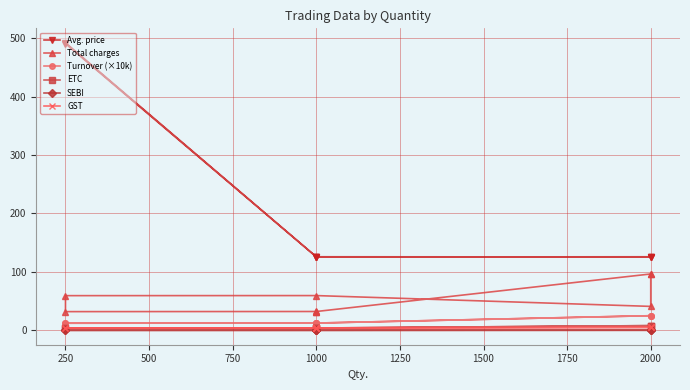

What is the total value across all series at 2000?

205.5